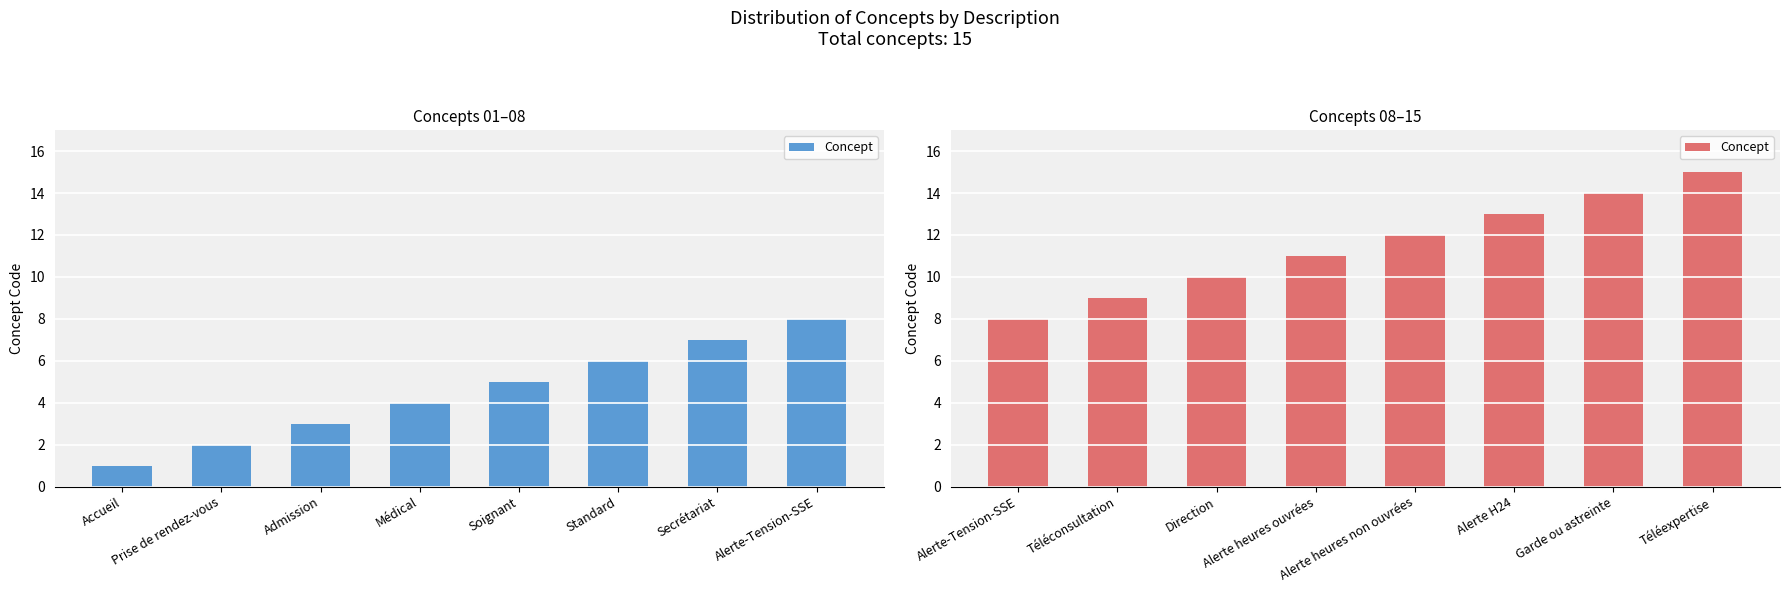

Count the number of data series in this chart.

1